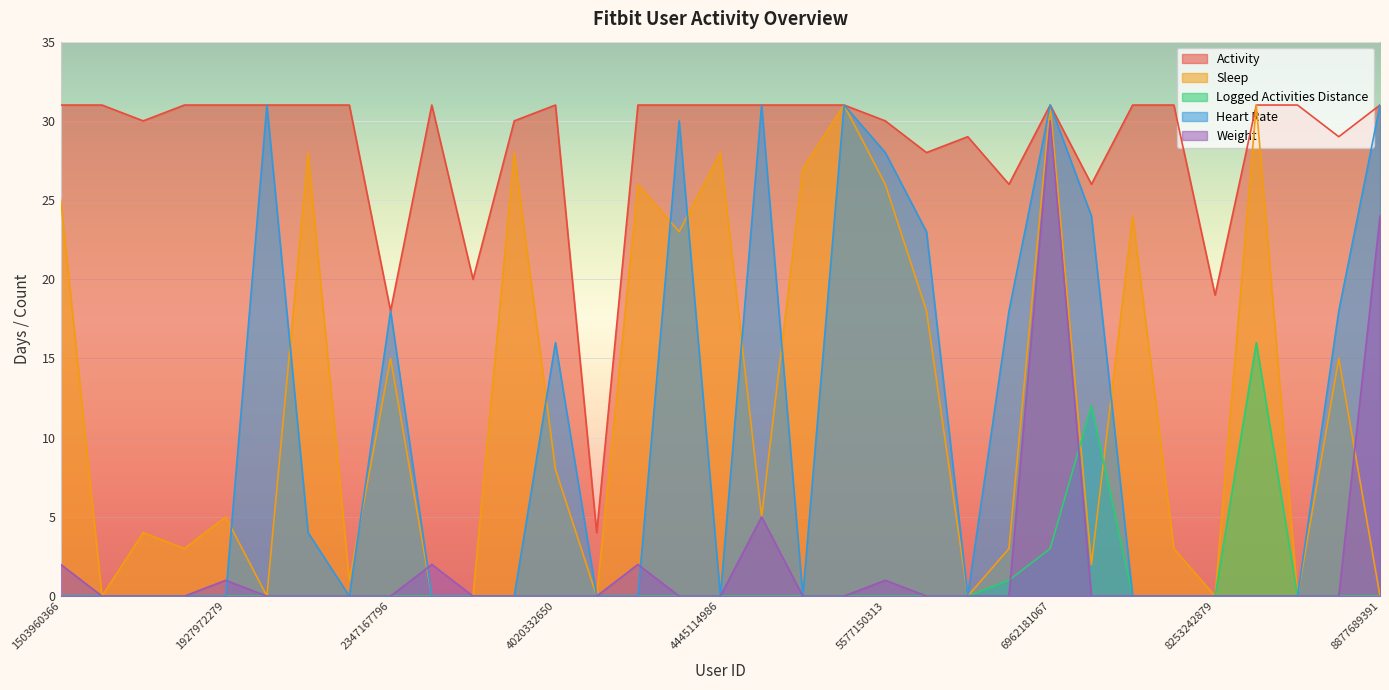

The value of Sleep at 7086361926 is 37. True or false?

False